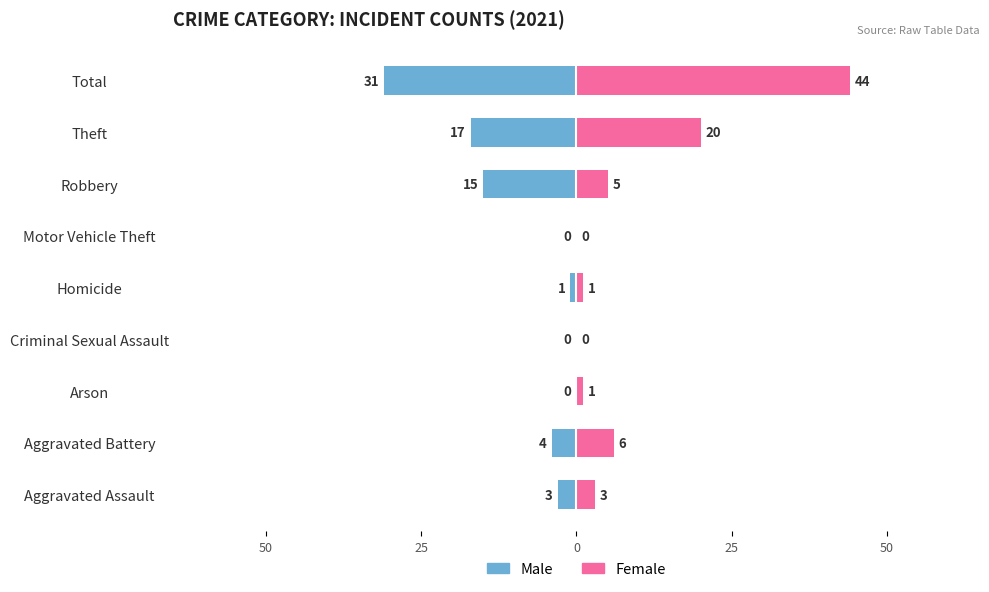

Rank the series by their average value, from highest to lowest.

Female, Male